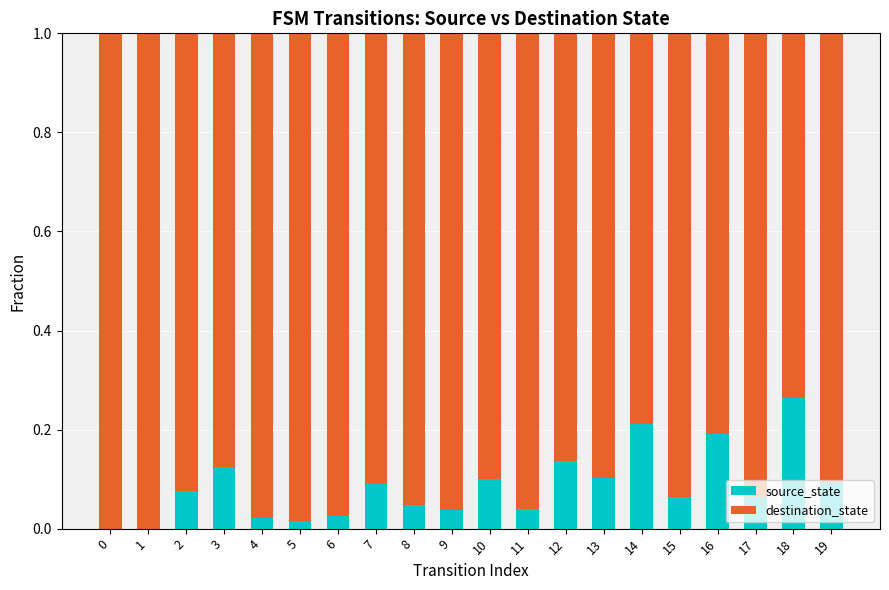

At which label does source_state reach its peak?

18